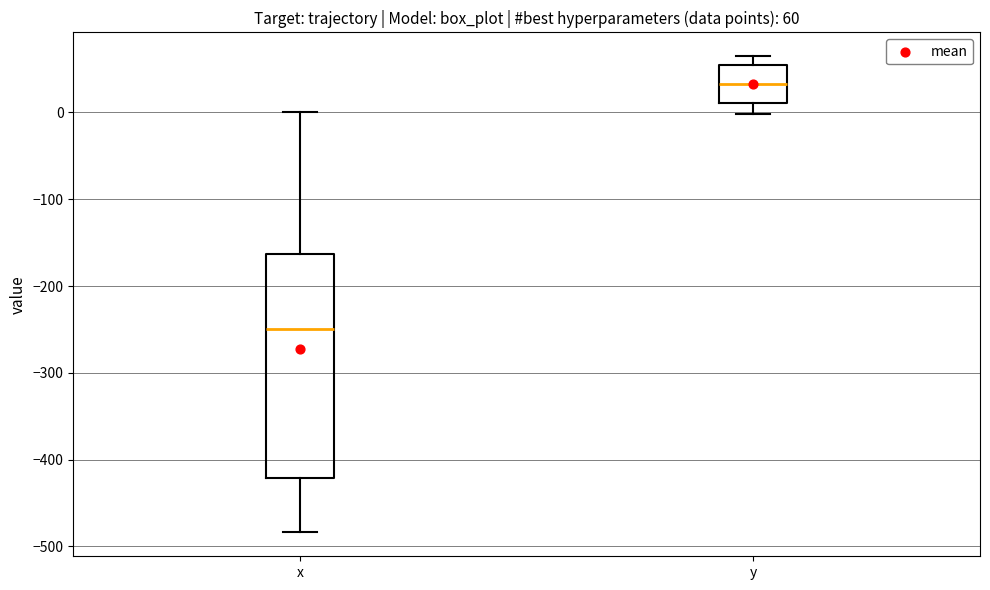

Comparing the boxes themselves (not the whiskers), which one is the tallest?

x